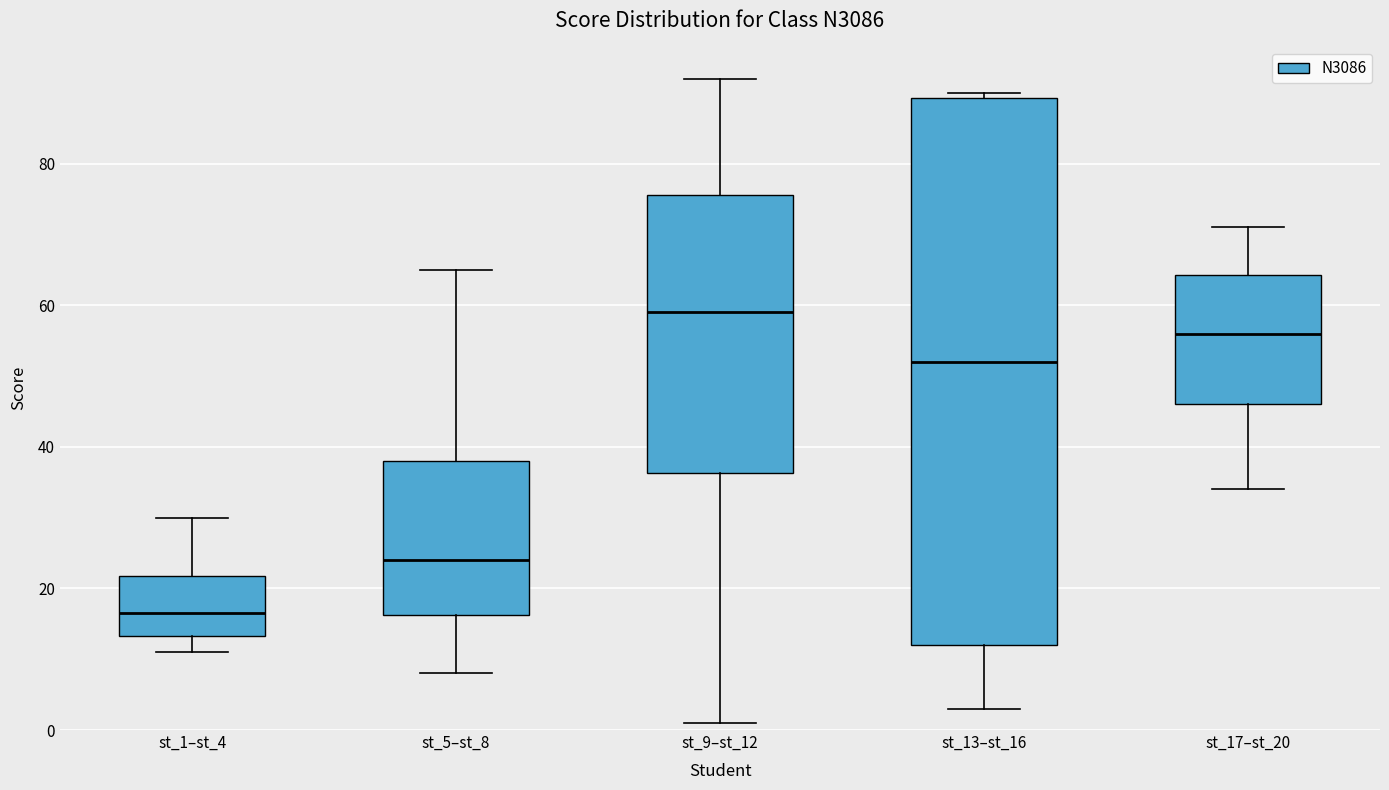

Where does the lower whisker of the box for st_17–st_20 end on the y-axis? The values are not printed on the chart, so give them approximately, as read against the axis.

34